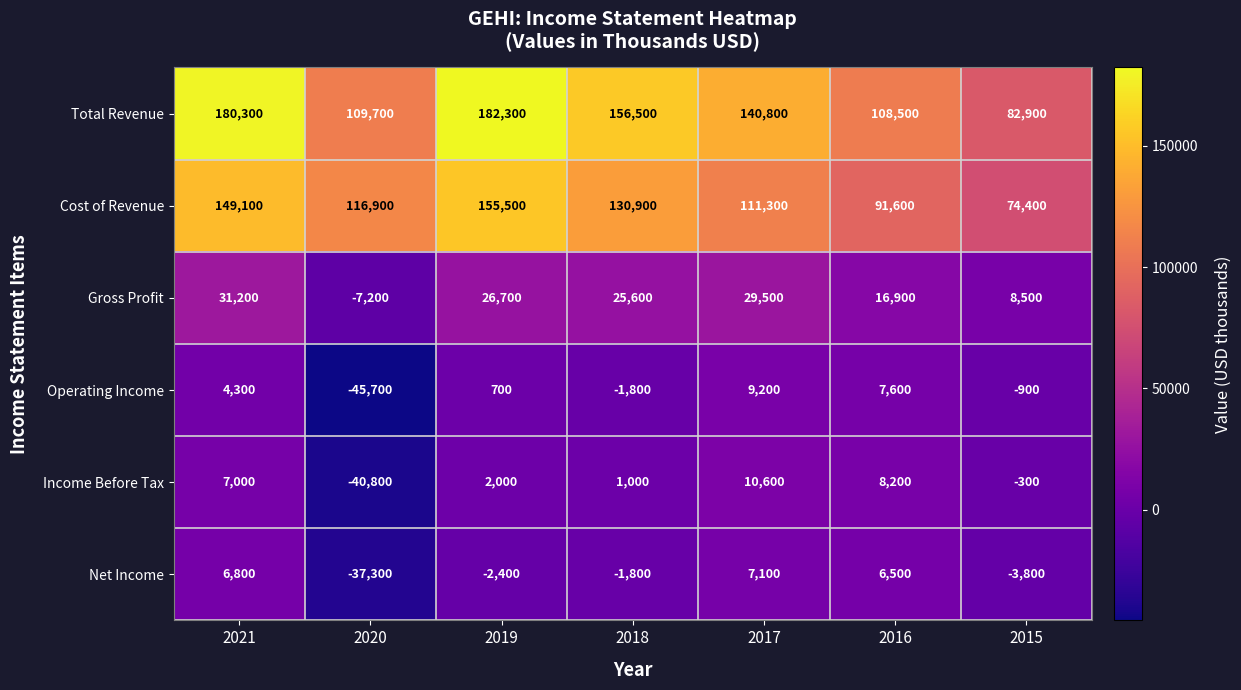

What is the smallest value displayed?

-45700